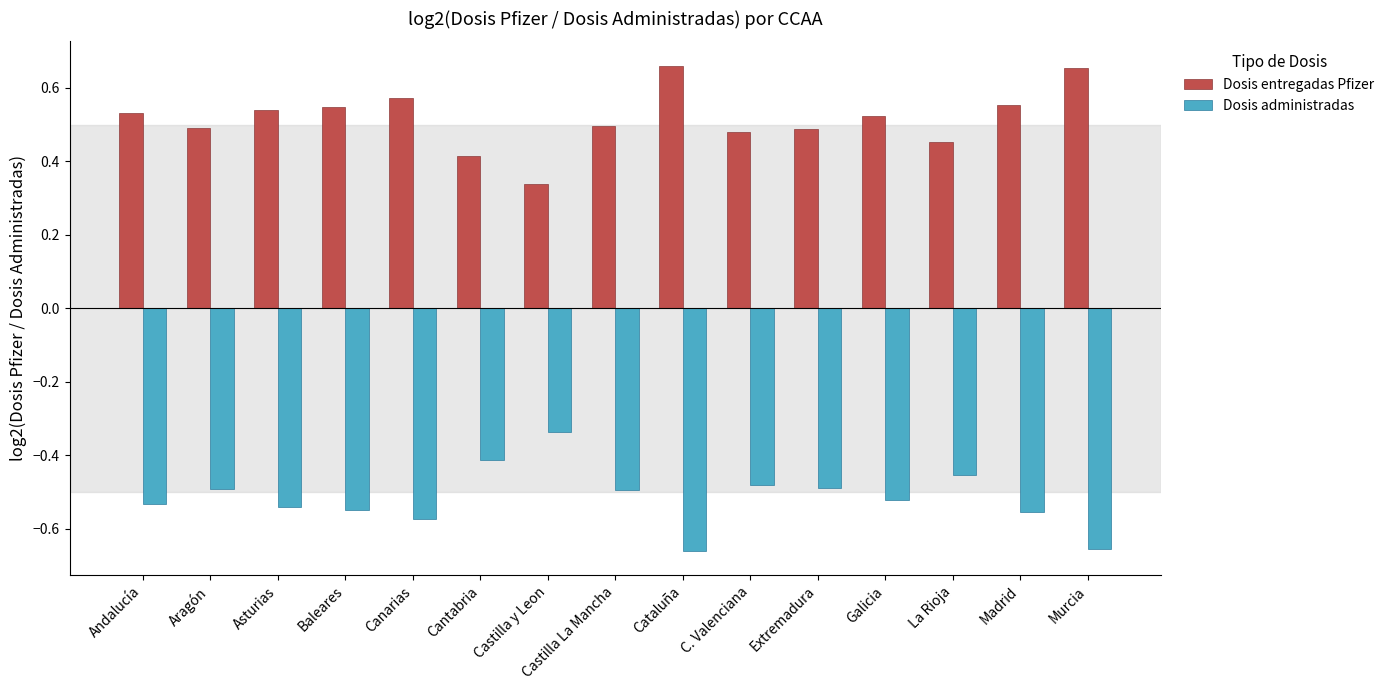

At how many categories does at least one series exceed 0?

15